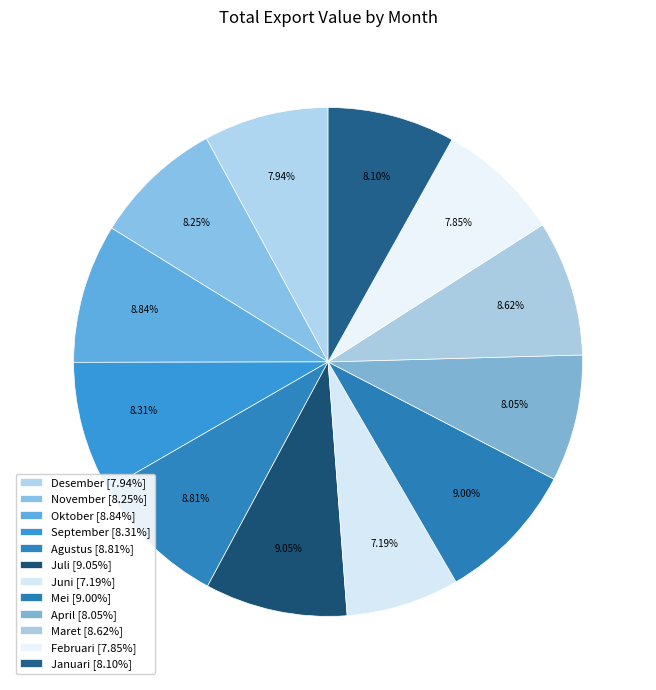

How many slices are in this pie chart?

12